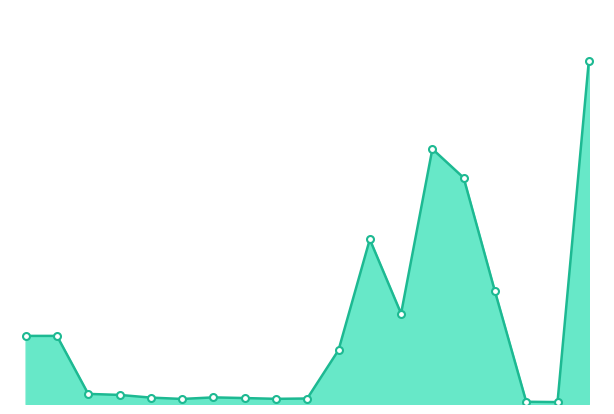

List the labels in order of value, largest first.

Offer_search_by_offerid_46_with_cache, SP_user_login_46_with_cache, 167 /escm/productOffer/productModelSearch, 676 /escm/login/doAuth, 168 /escm/productOffer/showOfferDetails, 680 /escm/dashboard/myAccountInfo, 675 /escm/login/auth, Hit_the_portal_with-cache, List_offers_46_SP_with_cache, 143 /escm/productOffer/index, 144 /escm/productOffer/list, 146 /escm/productOffer/offerList, 147 /escm/productOffer/getAllService, 149 /escm/recentItem, 151 /escm/recentItem, 150 /escm/messages, 148 /escm/messages, 169 /escm/messages, 170 /escm/recentItem